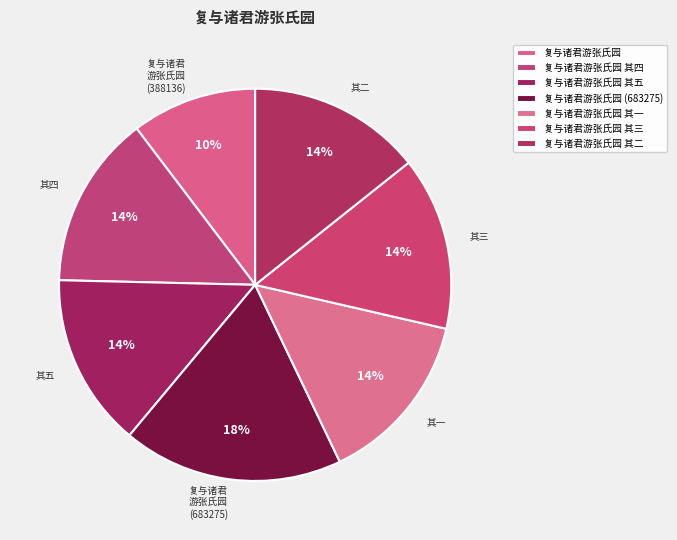

Rank the categories by value from highest to lowest.

复与诸君游张氏园 (683275), 复与诸君游张氏园 其五, 复与诸君游张氏园 其四, 复与诸君游张氏园 其三, 复与诸君游张氏园 其二, 复与诸君游张氏园 其一, 复与诸君游张氏园